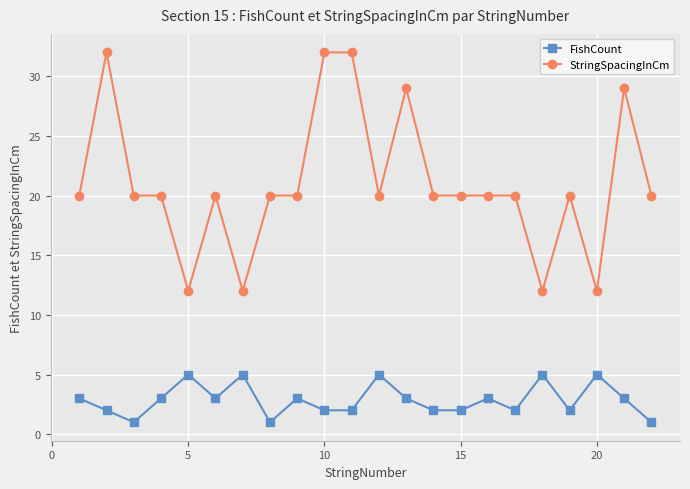

Does the chart display data point markers on the line(s)?

Yes